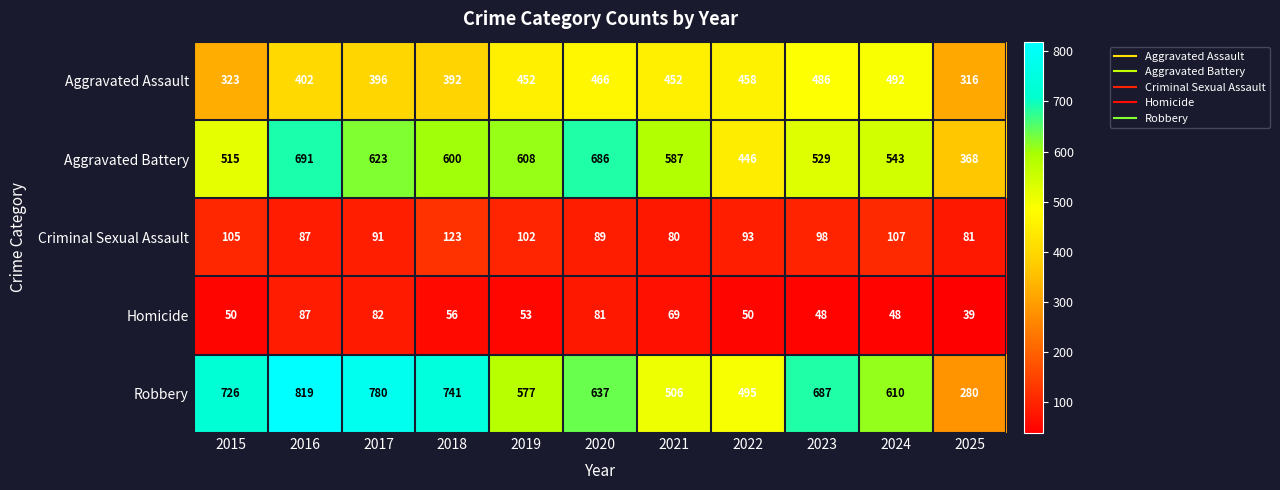

Which series changed the most between 2015 and 2024?

Aggravated Assault